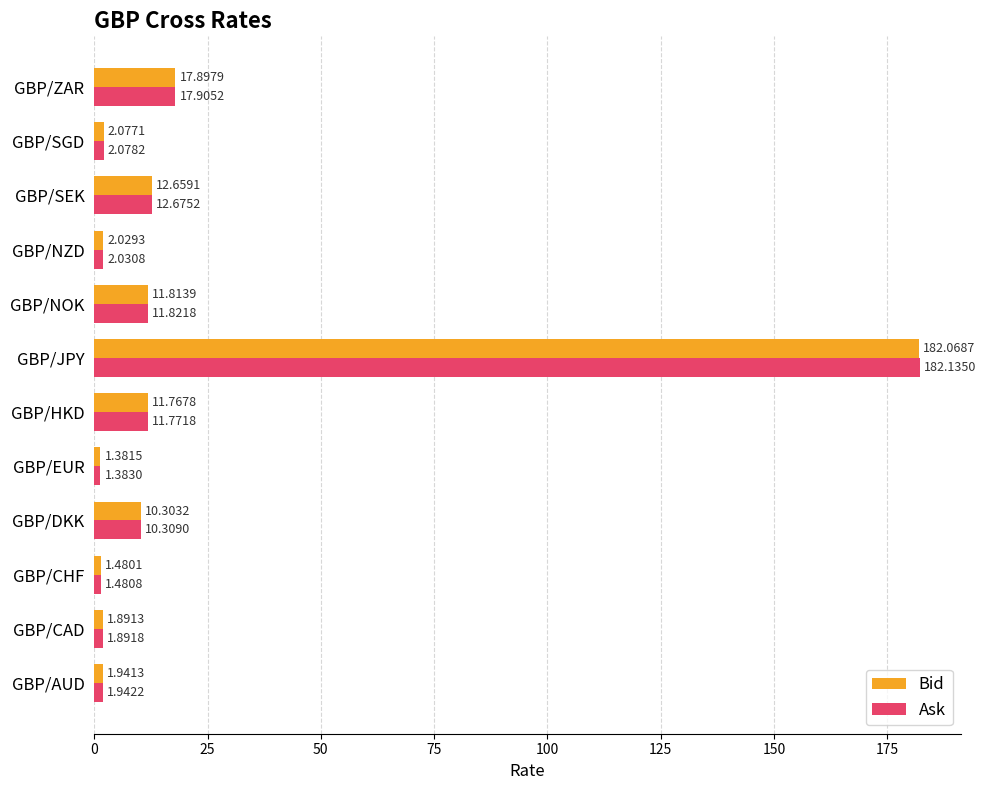

Which category has the highest value across all series?

GBP/JPY